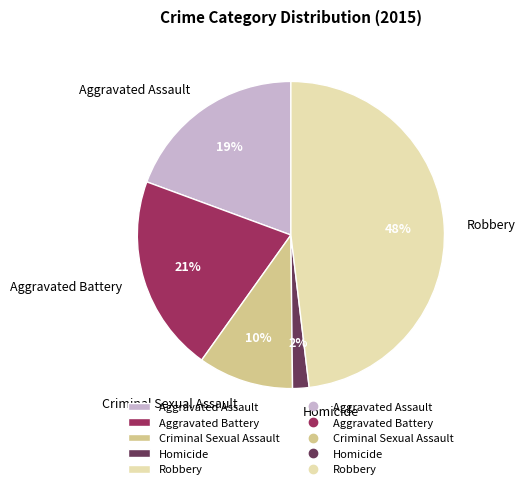

To the nearest percent, what is the average slice percentage?

20%